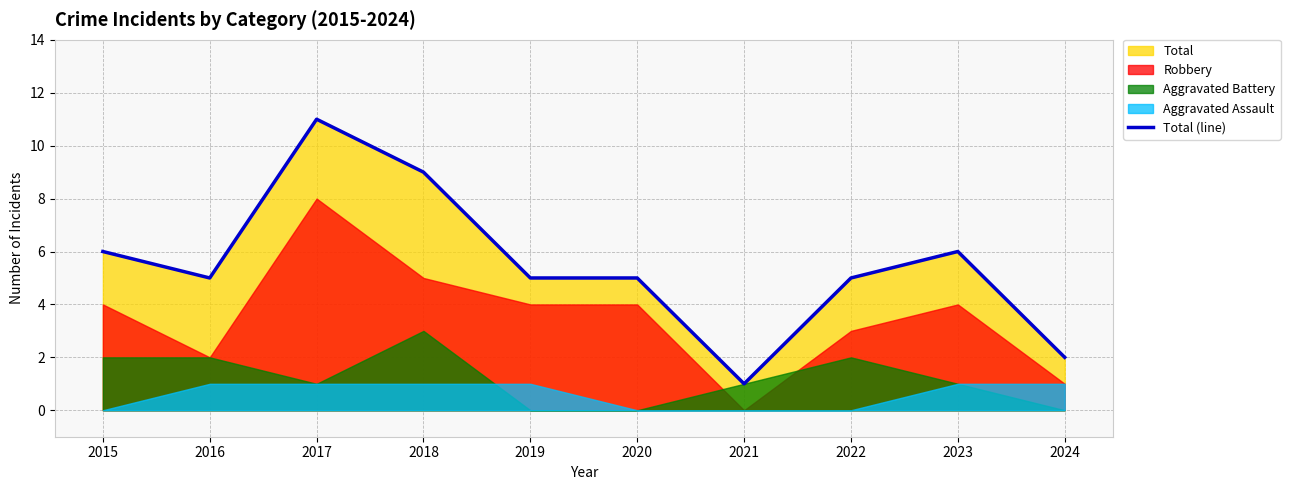

True or false: the data has more than 1 interior local peaks.

True